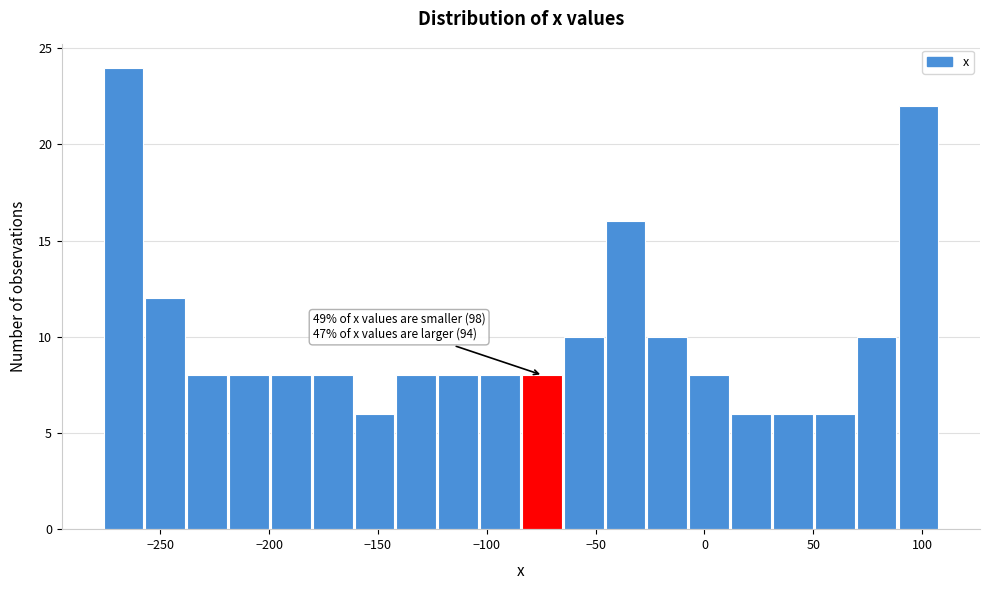

Read against the x-axis, roughly where is the centre of the tallest bar?

-265